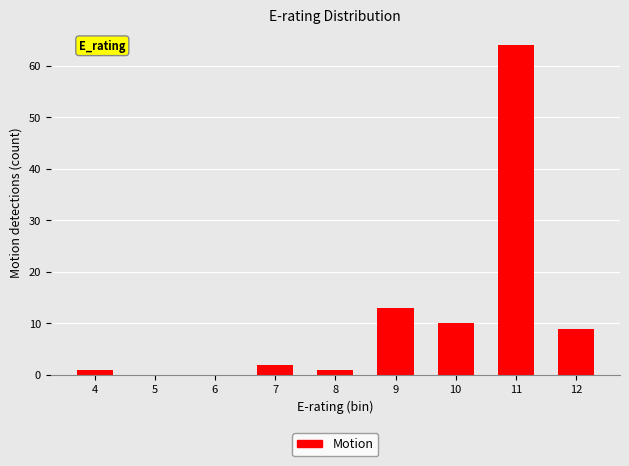

Reading left to right, transcribe this chart: for each bar, give the range it covers on the x-axis and its height. The values are not printed on the chart, so give them approximately, as read against the axis.

3.5 to 4.5: 1
4.5 to 5.5: 0
5.5 to 6.5: 0
6.5 to 7.5: 2
7.5 to 8.5: 1
8.5 to 9.5: 13
9.5 to 10.5: 10
10.5 to 11.5: 64
11.5 to 12.5: 9